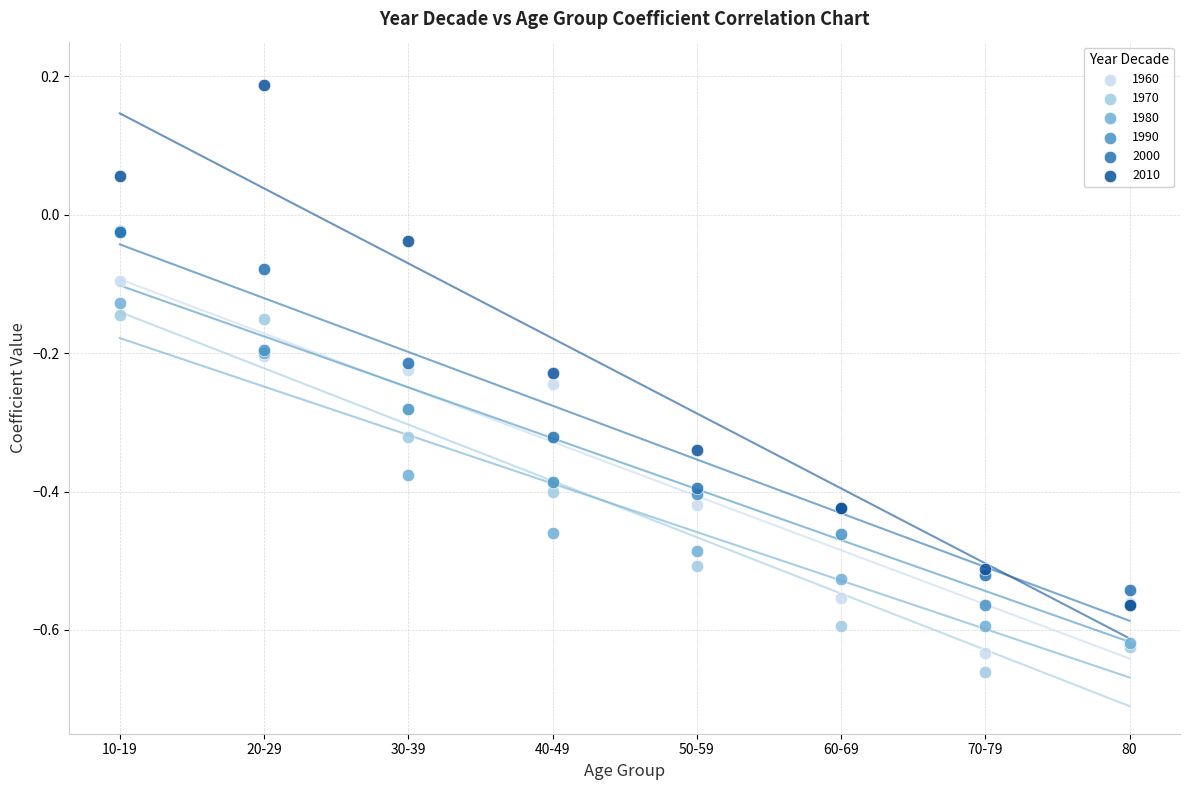

Which series contains the highest Y value?

2010